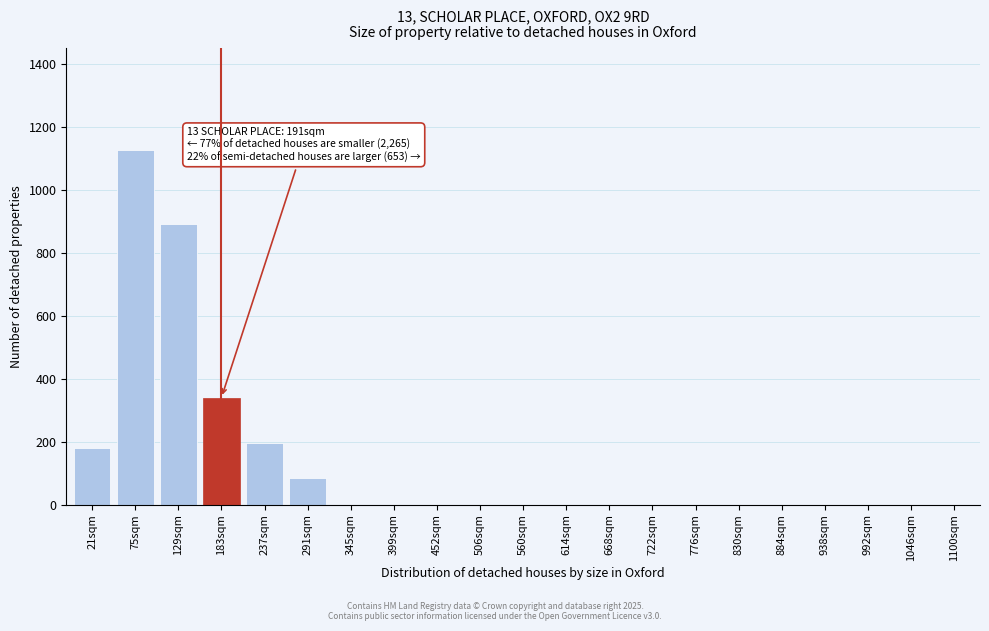

Reading left to right, transcribe all the data shown in this chart.

21sqm=181	75sqm=1127	129sqm=893	183sqm=340	237sqm=196	291sqm=85	345sqm=0	399sqm=0	452sqm=0	506sqm=0	560sqm=0	614sqm=0	668sqm=0	722sqm=0	776sqm=0	830sqm=0	884sqm=0	938sqm=0	992sqm=0	1046sqm=0	1100sqm=0